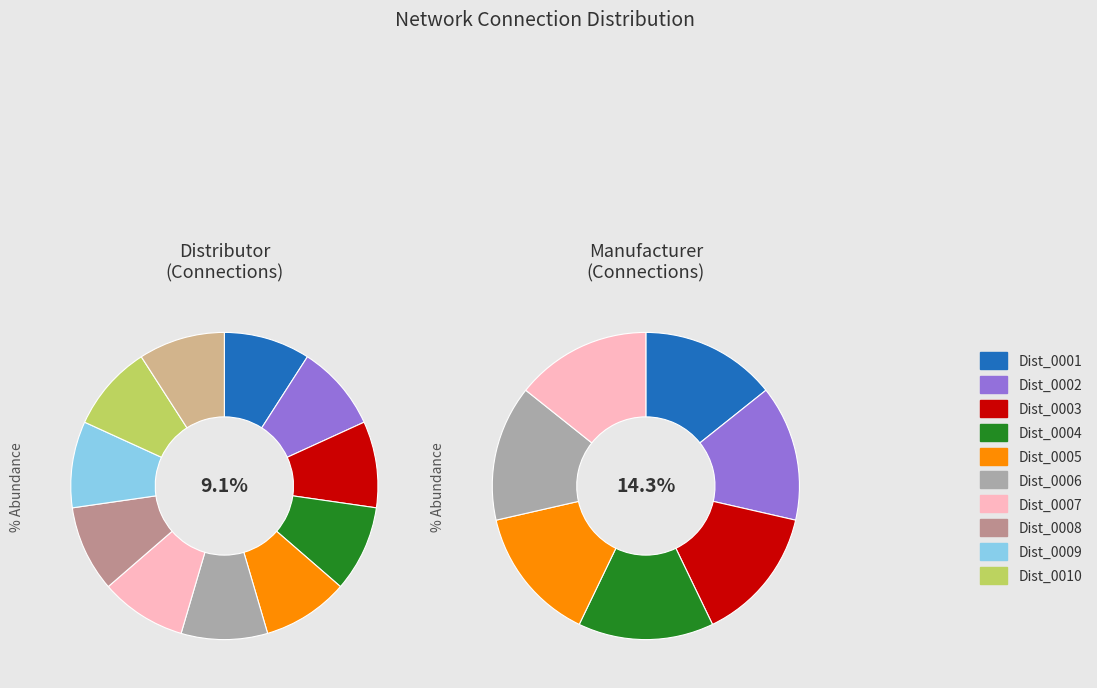

Is Dist_0009 the majority of the pie?

No